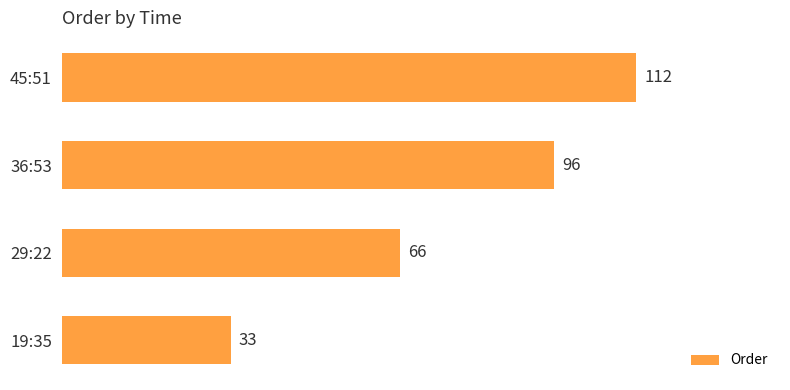

Are the bars grouped side by side (vs. stacked)?

No